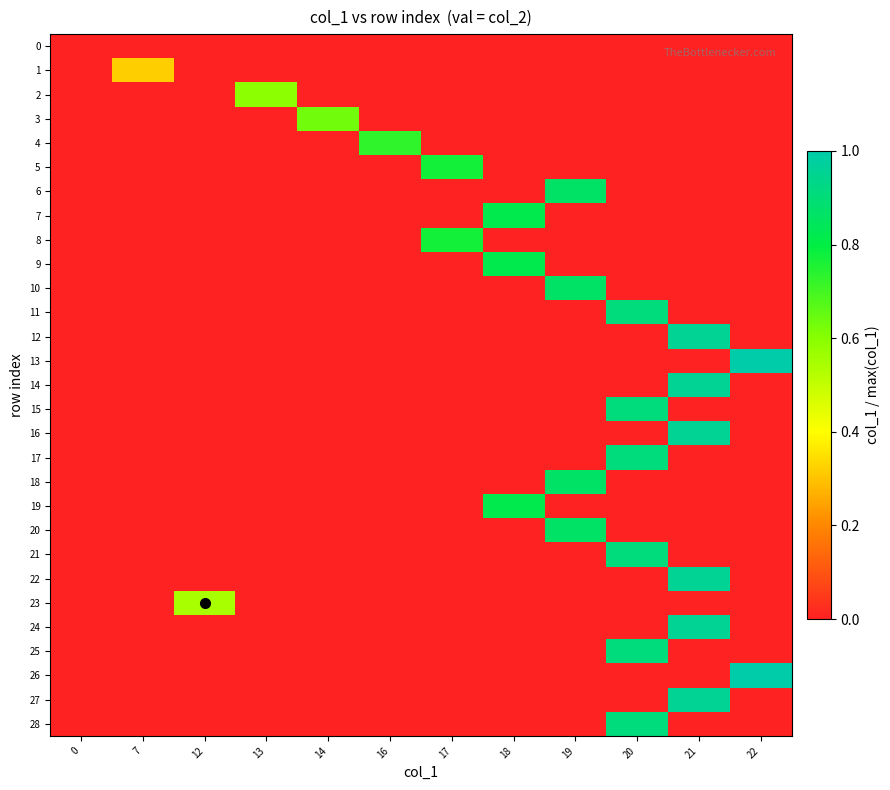

Between 7 and 16, which series saw the biggest shift?

4